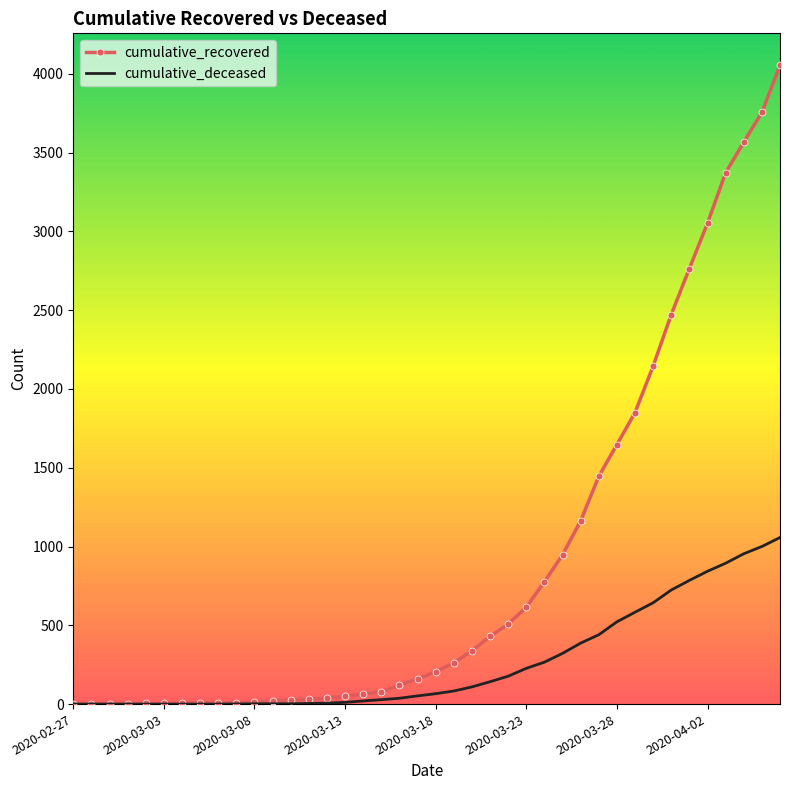

Rank the series by their average value, from lowest to highest.

cumulative_deceased, cumulative_recovered